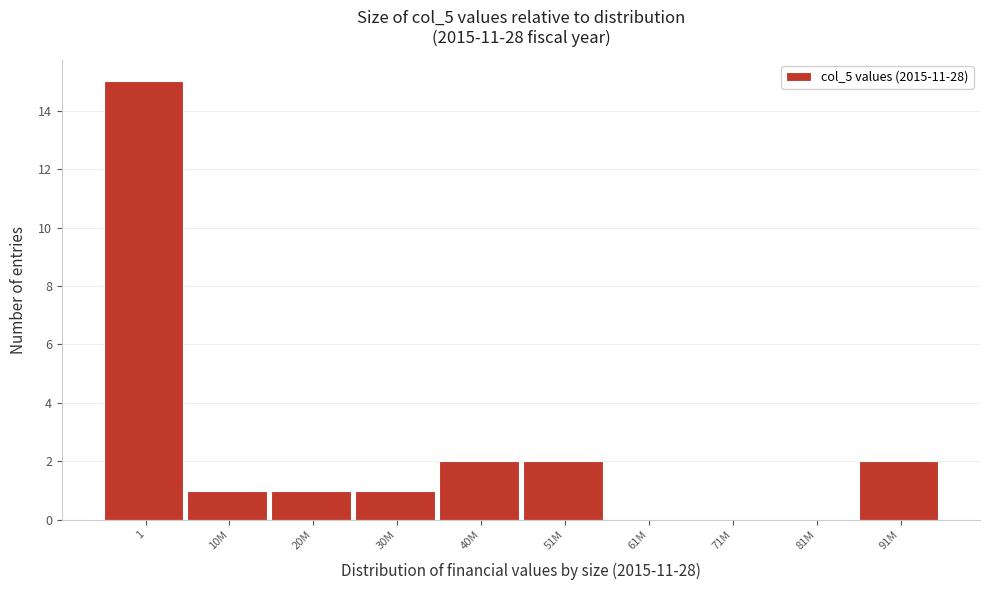

Reading left to right, list all the values displayed in this chart.

1=15	10M=1	20M=1	30M=1	40M=2	51M=2	61M=0	71M=0	81M=0	91M=2